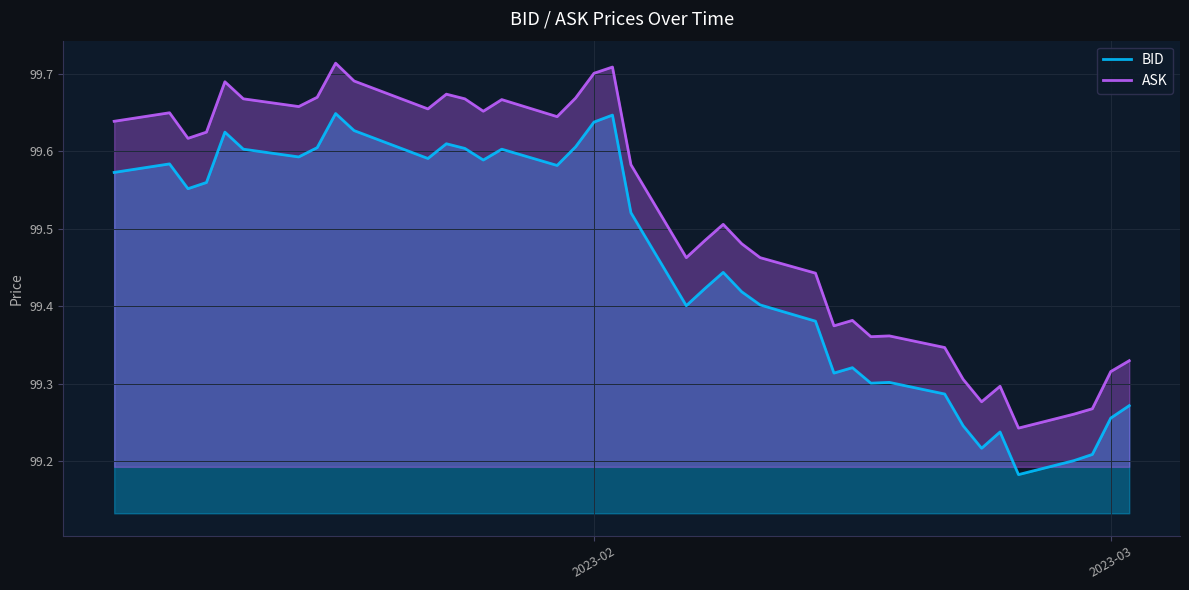

True or false: BID and ASK cross at least once.

False